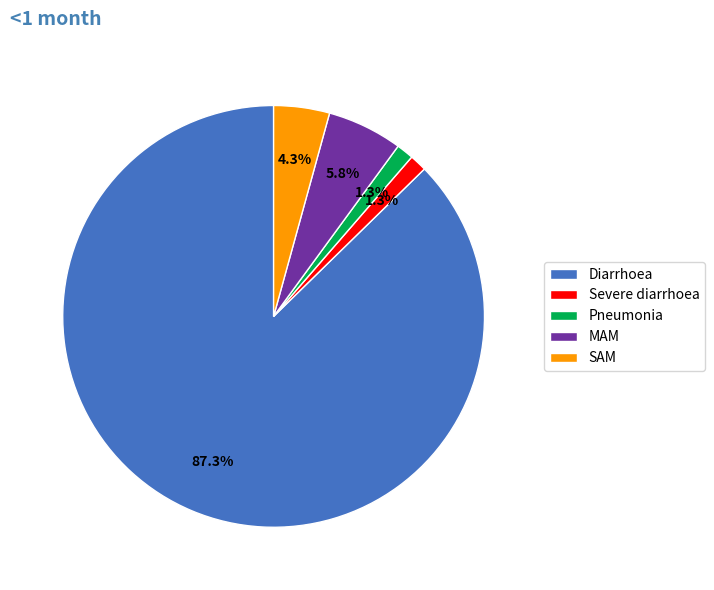

Is it true that SAM is 4% of the pie?

True